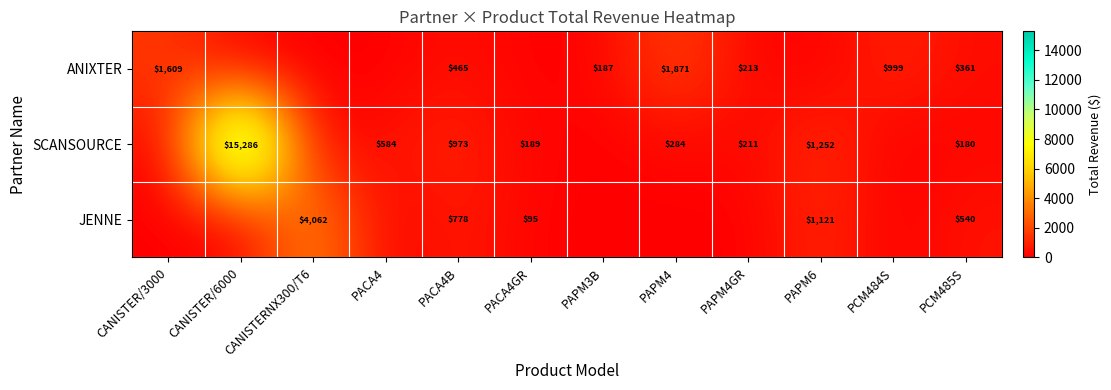

Is the value of ANIXTER at PAPM4GR greater than the value of SCANSOURCE at PAPM4GR?

Yes